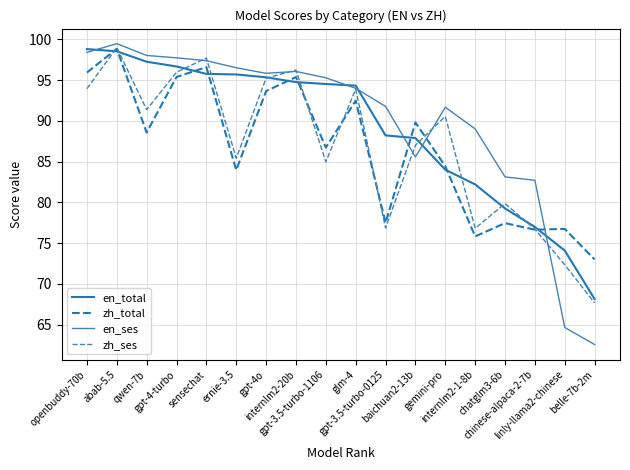

Which series has the widest spread of values?

en_ses